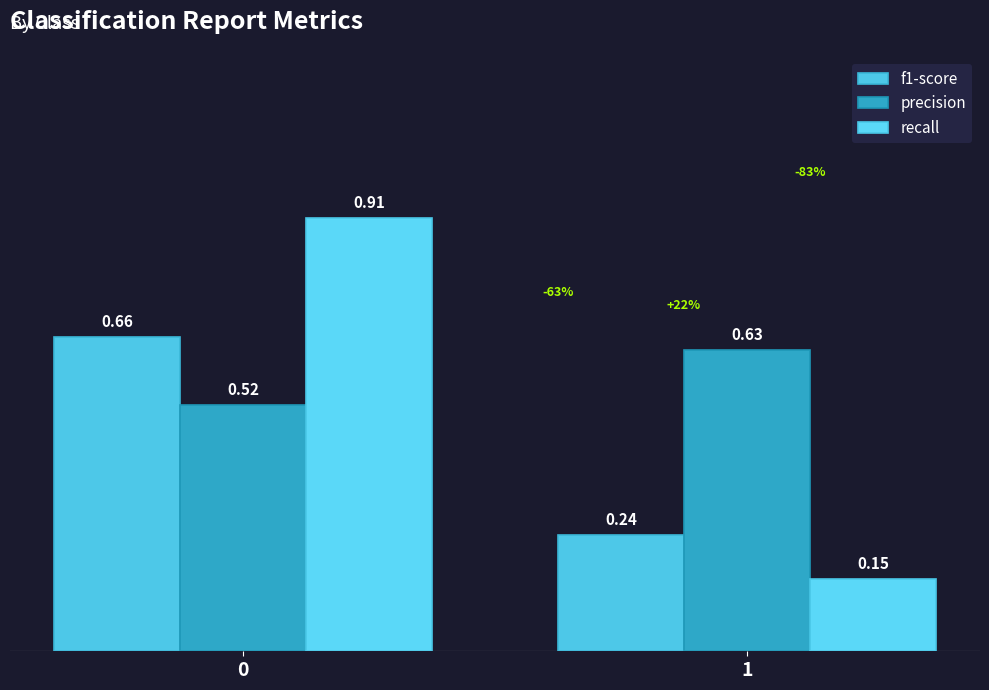

Is it true that f1-score equals 0.2 at 1?

True